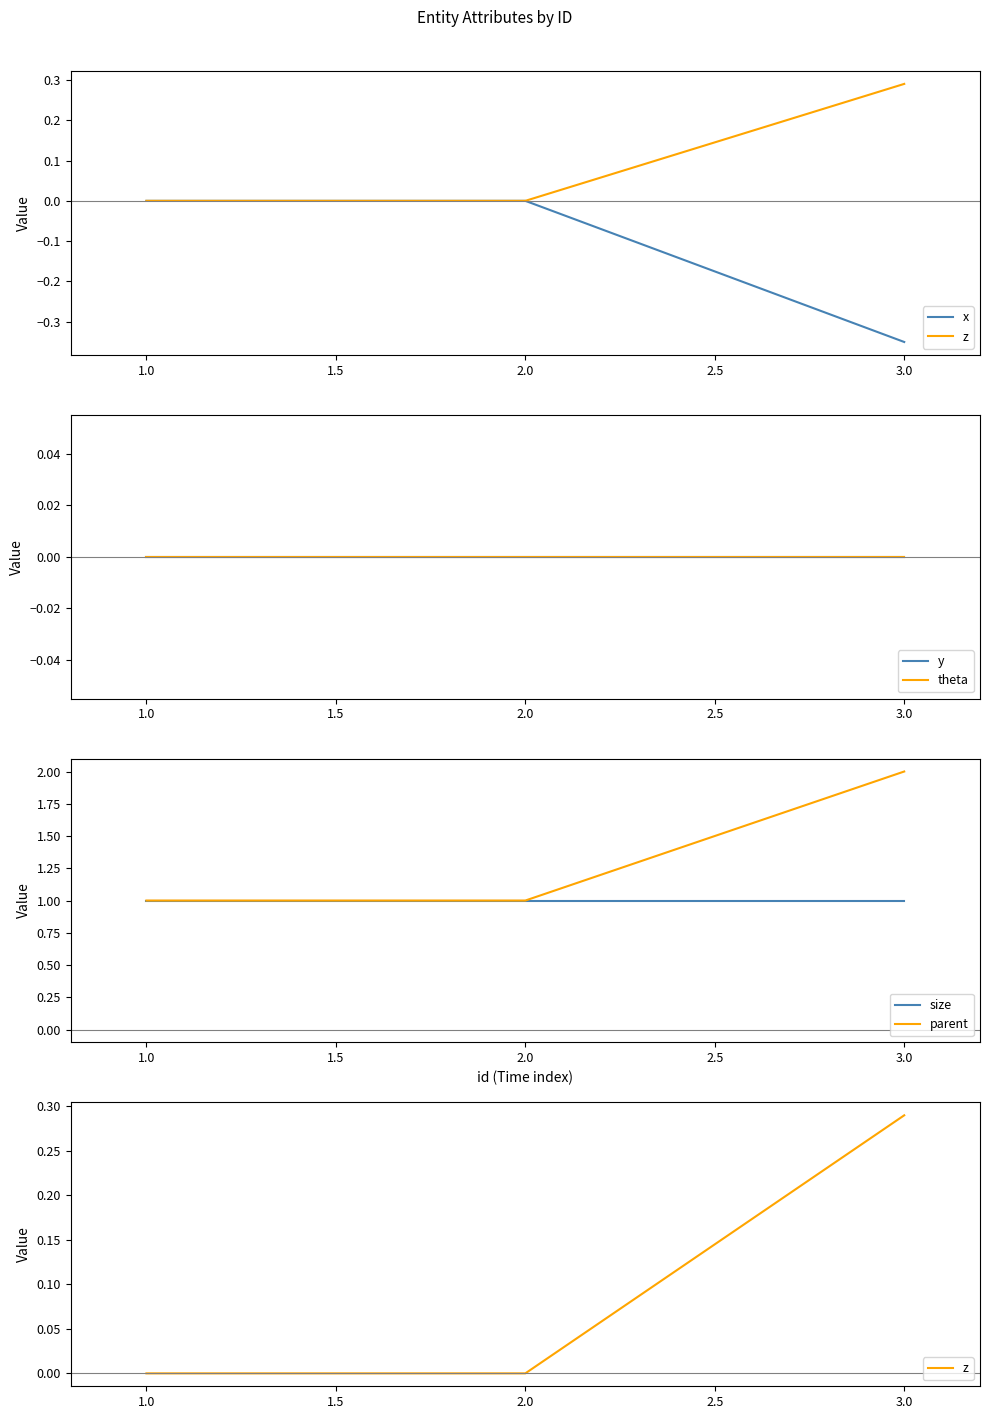

Rank the series by their maximum value, from lowest to highest.

x, y, theta, z, size, parent